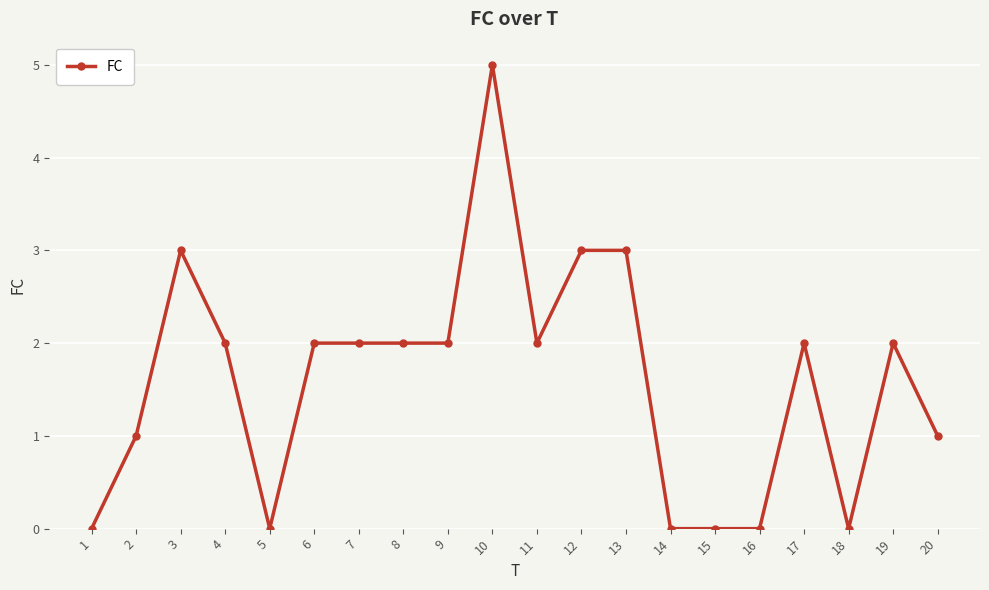

What is the maximum value shown in the chart?

5